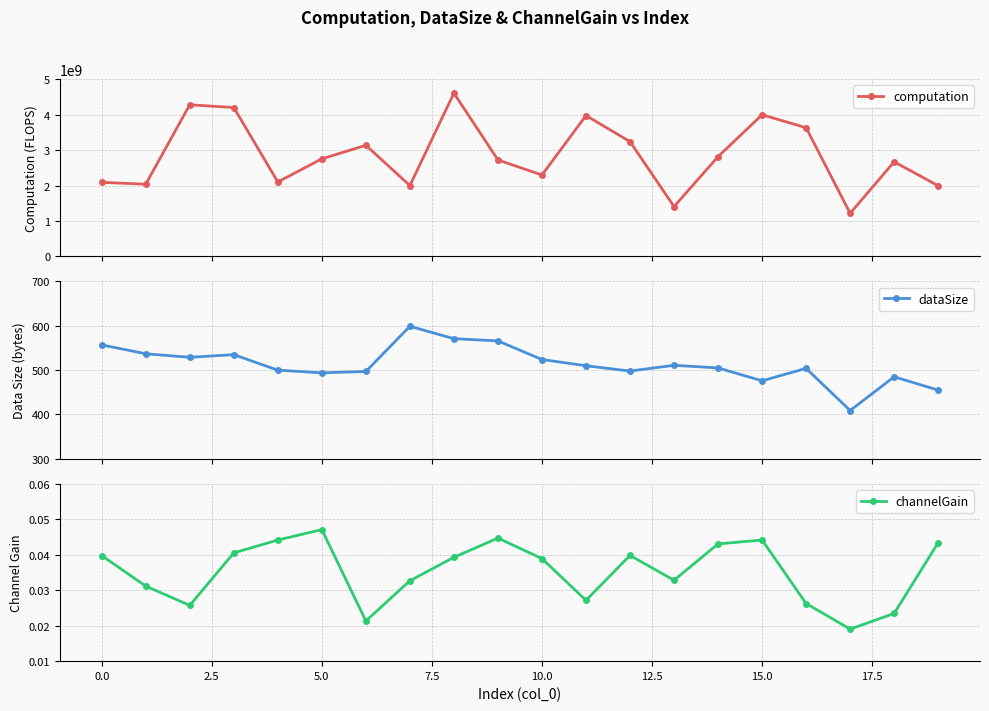

How many lines are shown in the chart?

3